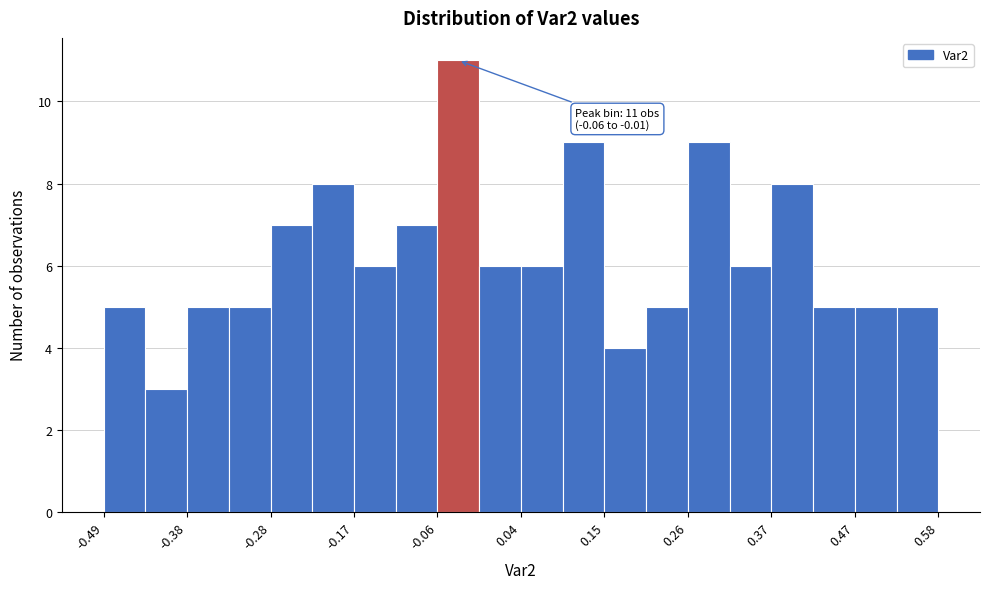

Read against the x-axis, roughly where is the centre of the tallest bar?

-0.04